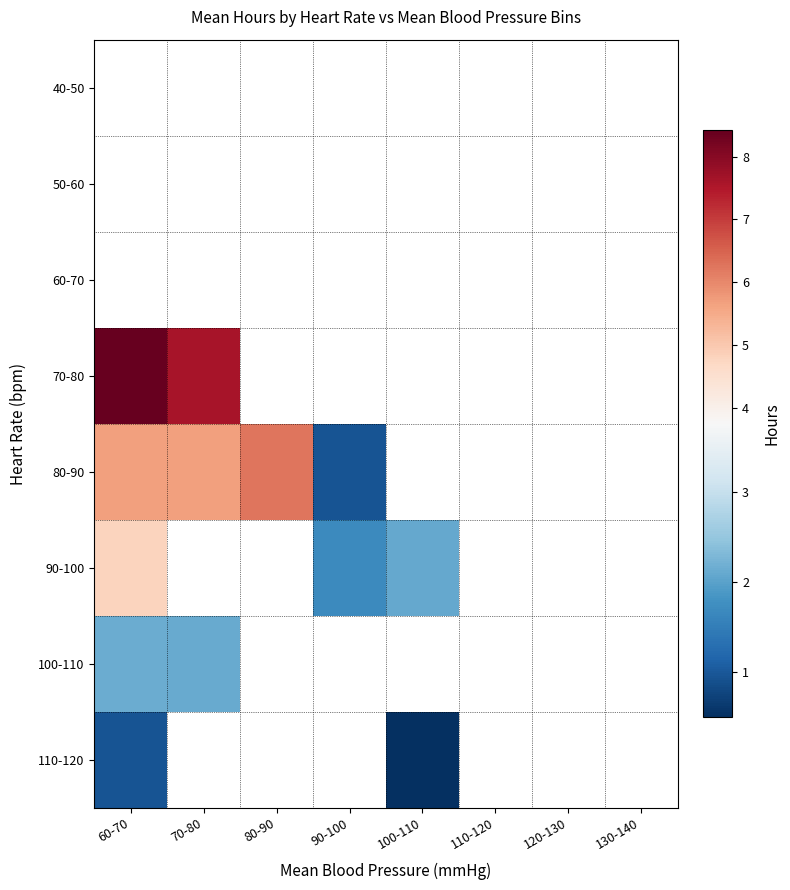

At which label does 90-100 first exceed 2?

60-70